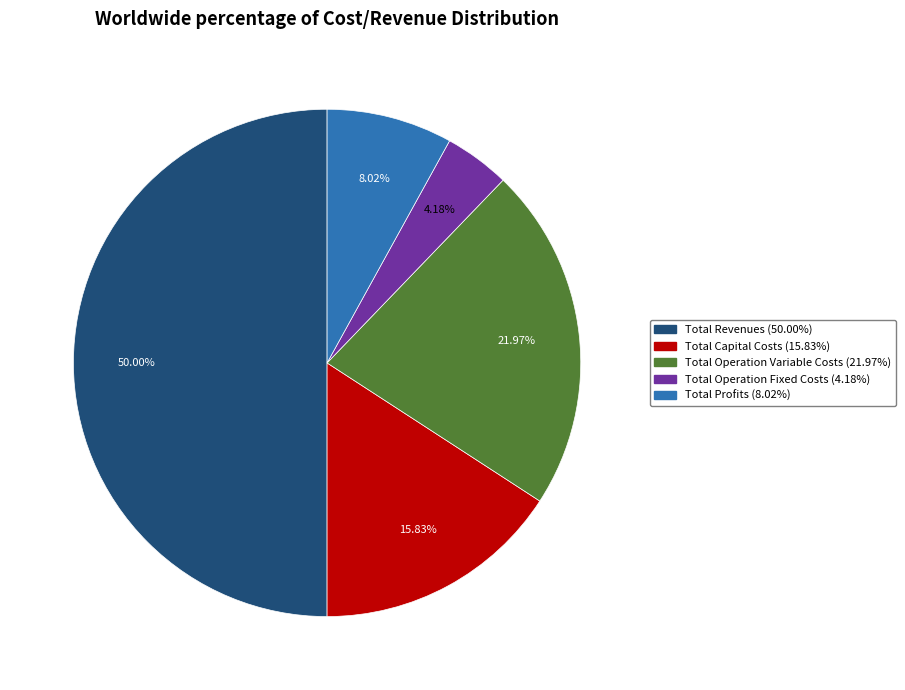

To the nearest percent, what percentage of the pie is Total Operation Variable Costs?

22%